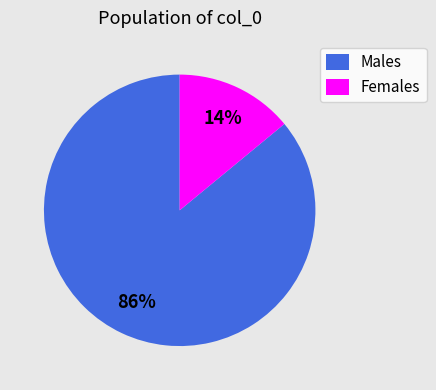

Rank the categories by value from lowest to highest.

Females, Males